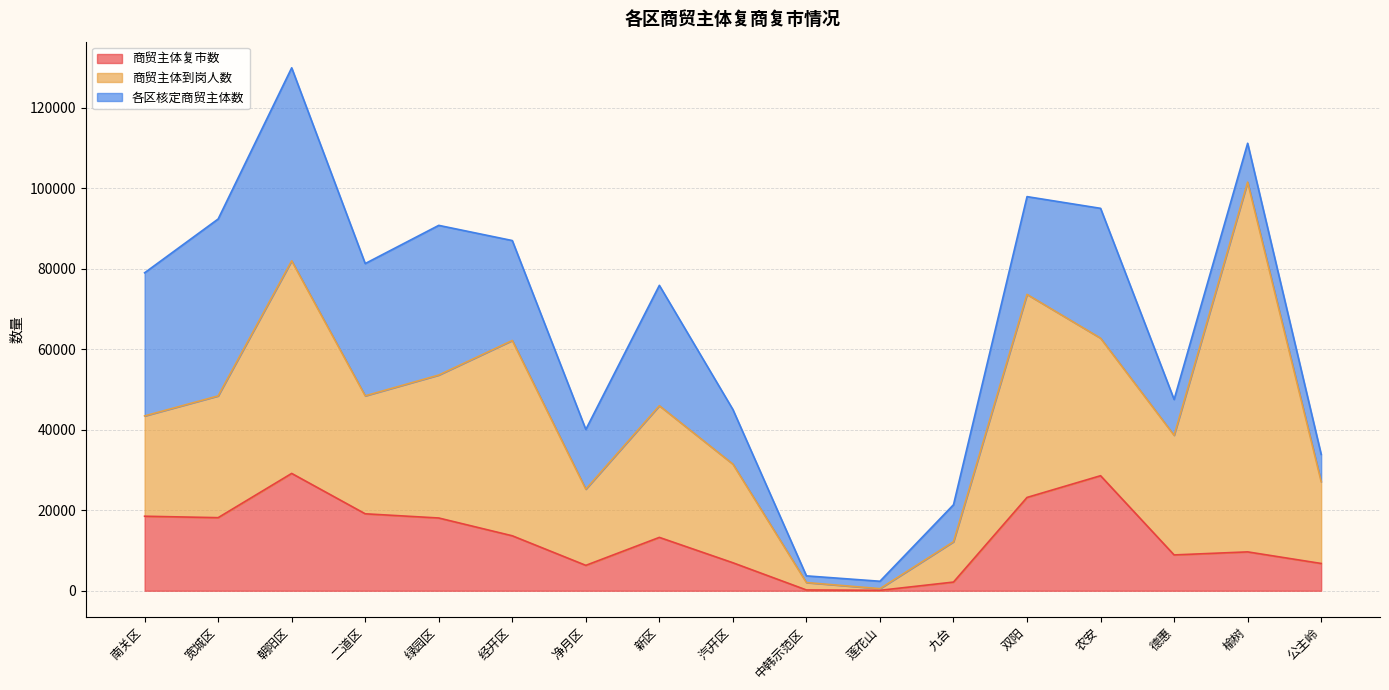

At which category does 商贸主体复市数 reach its first local valley?

宽城区